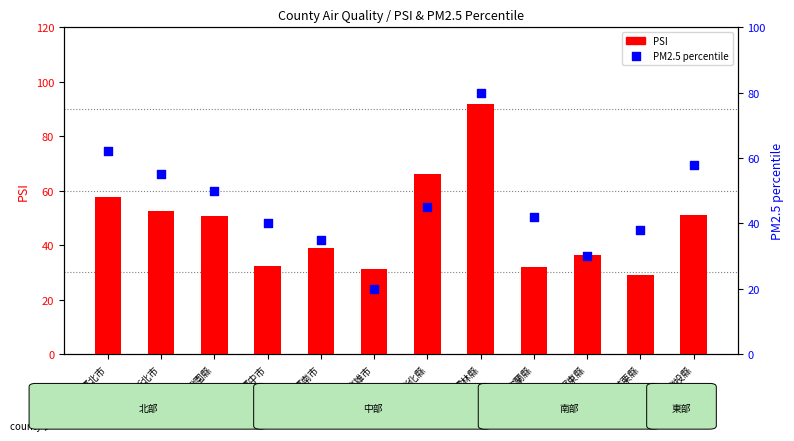

Is the value of PM2.5 percentile at 臺中市 greater than the value of PSI at 新北市?

No